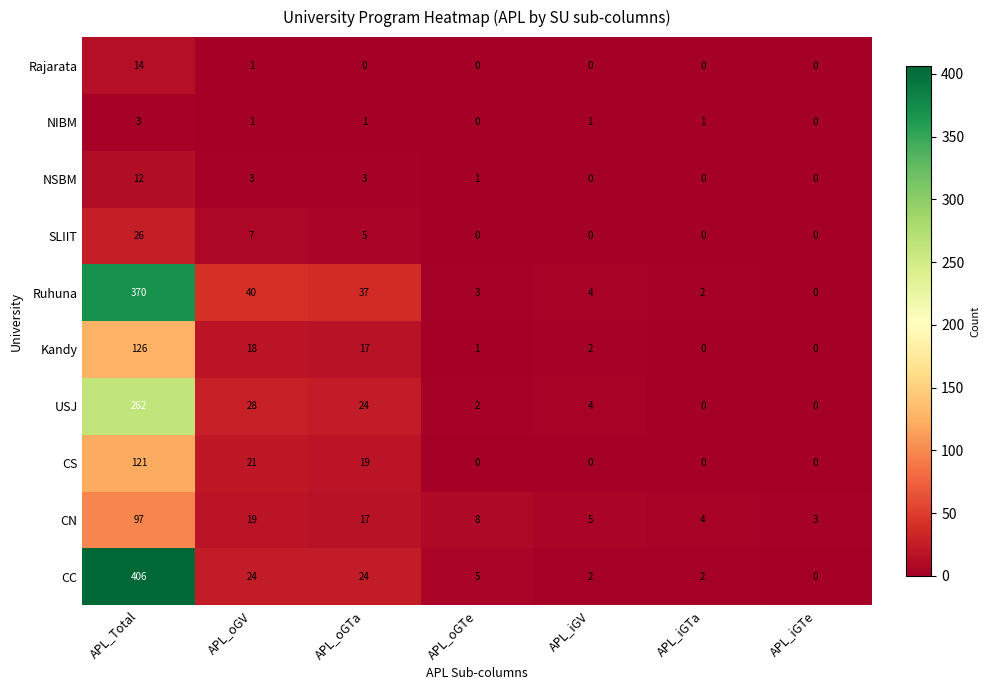

What is the maximum value shown in the chart?

406